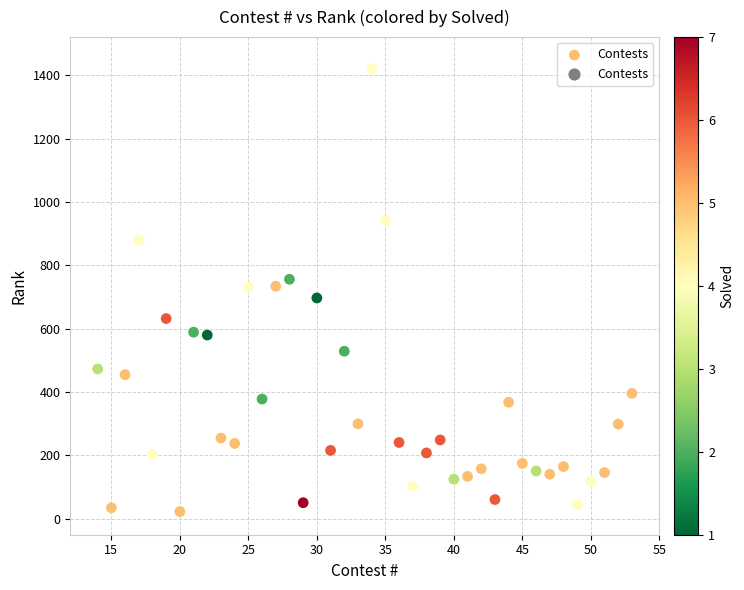

What is the range of X values (max minus min)?

39